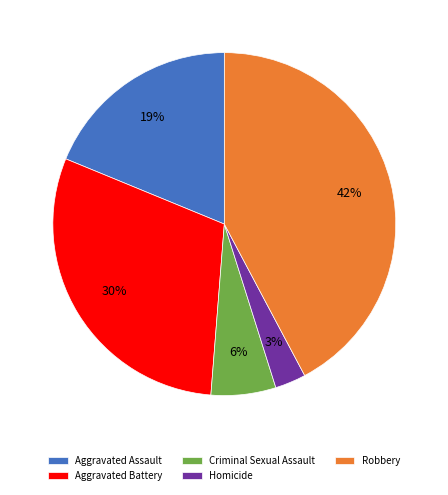

To the nearest percent, what percentage of the pie is Criminal Sexual Assault?

6%